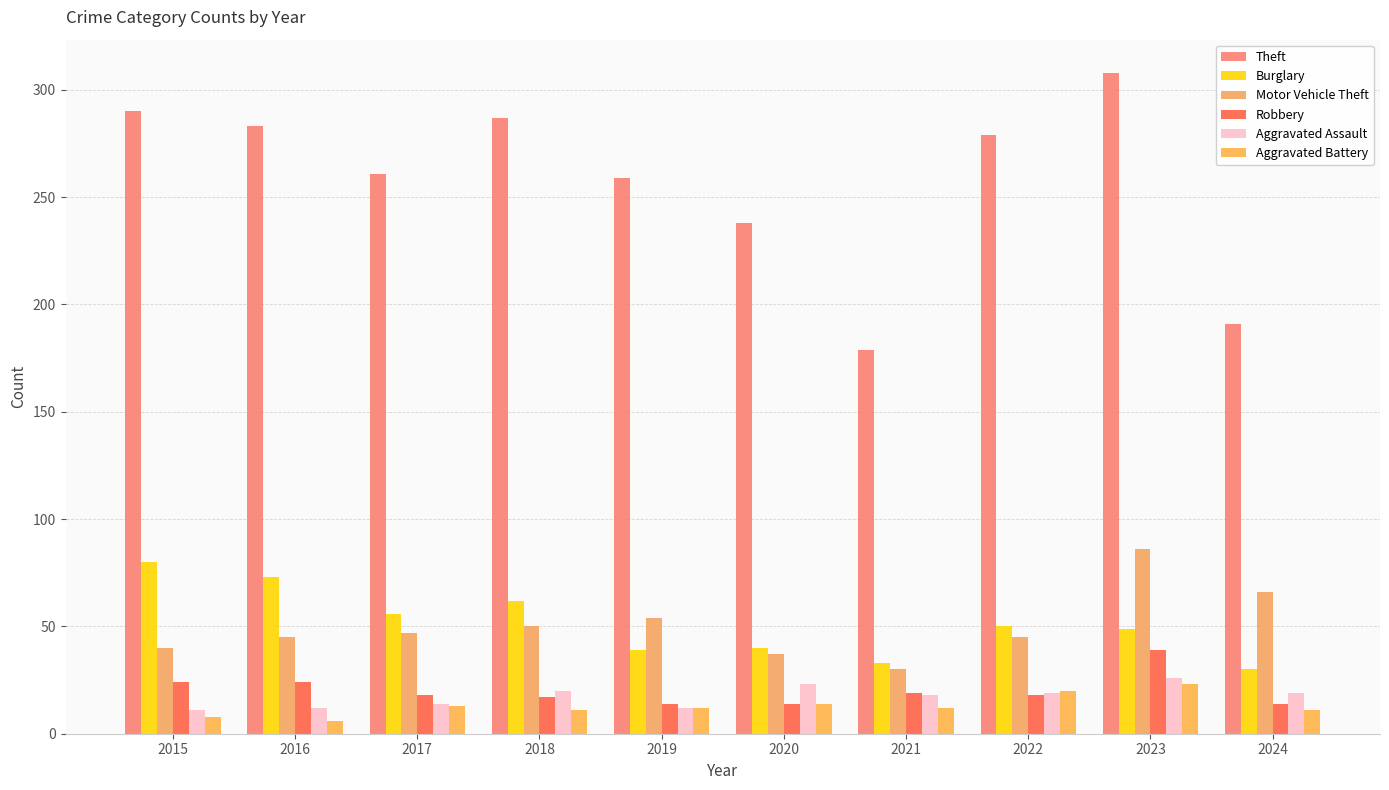

What is the average value of the Theft series?

258